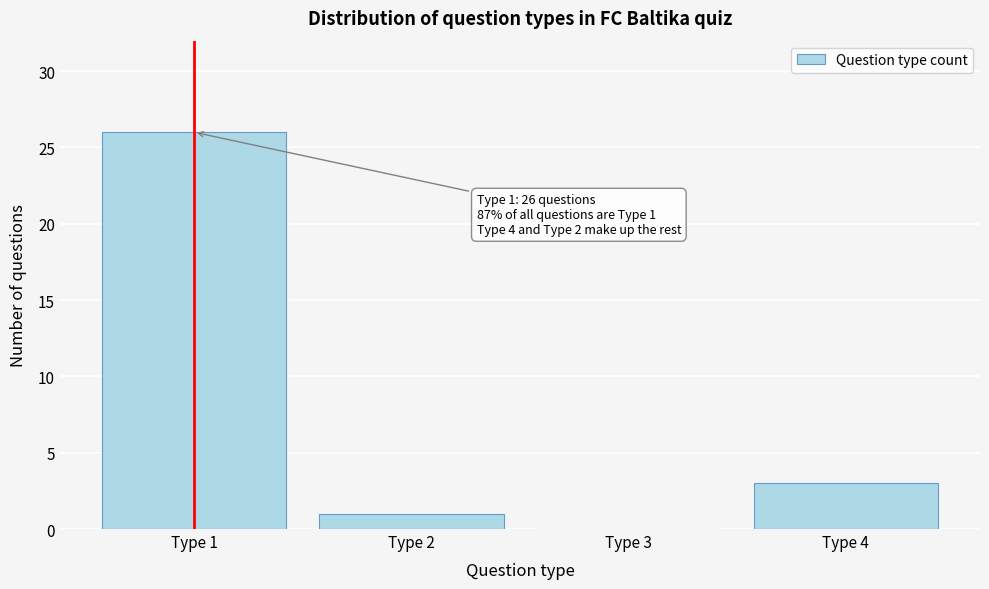

Reading left to right, what are all the values shown in this chart?

Type 1=26	Type 2=1	Type 3=0	Type 4=3